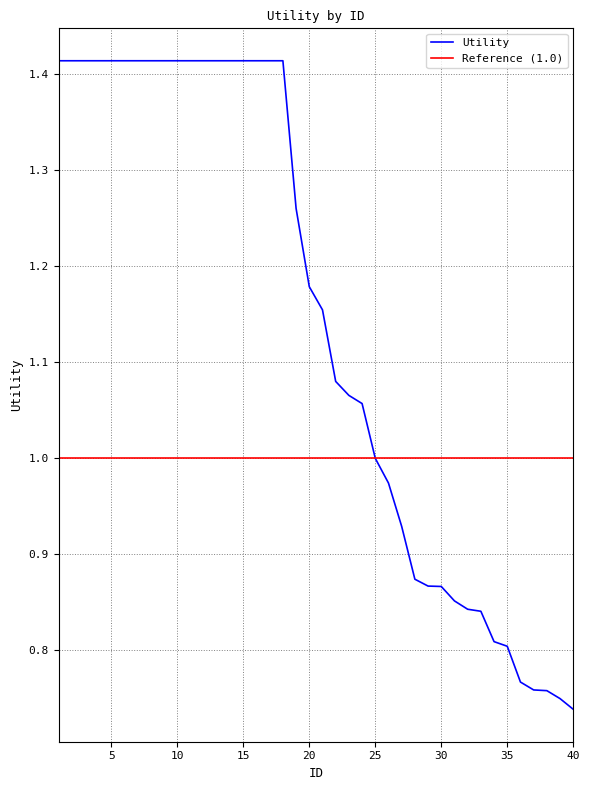

Where is the data nearest to the value 1?

25